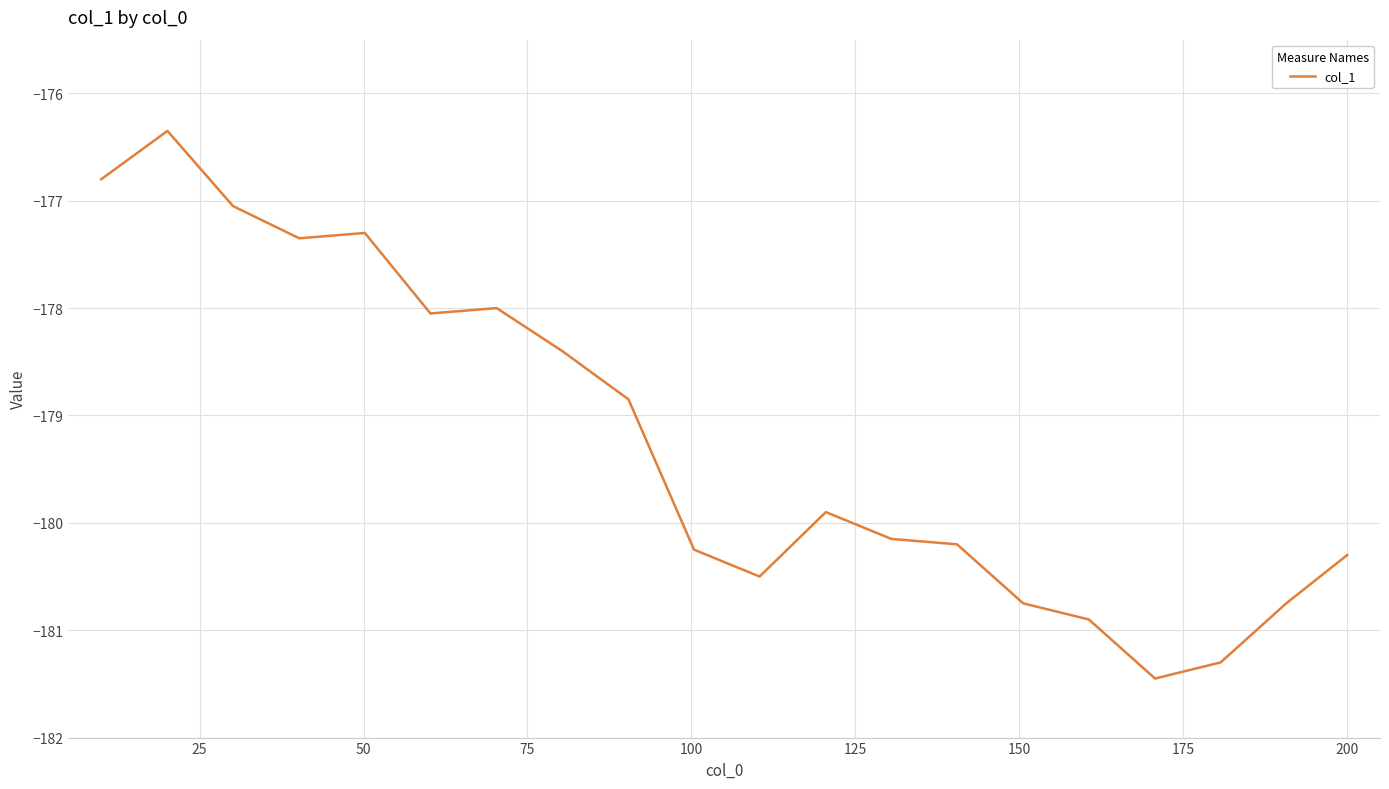

How many lines are shown in the chart?

1